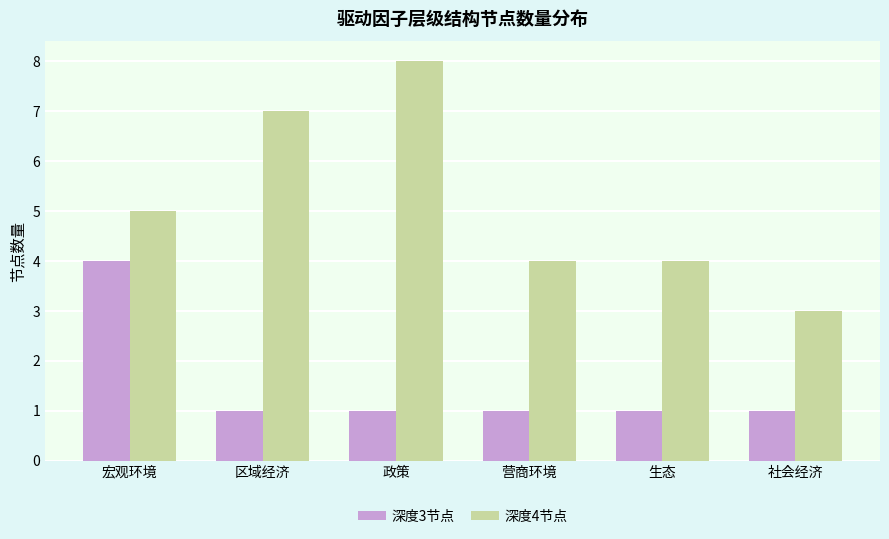

At 社会经济, list the series in order from largest to smallest.

深度4节点, 深度3节点